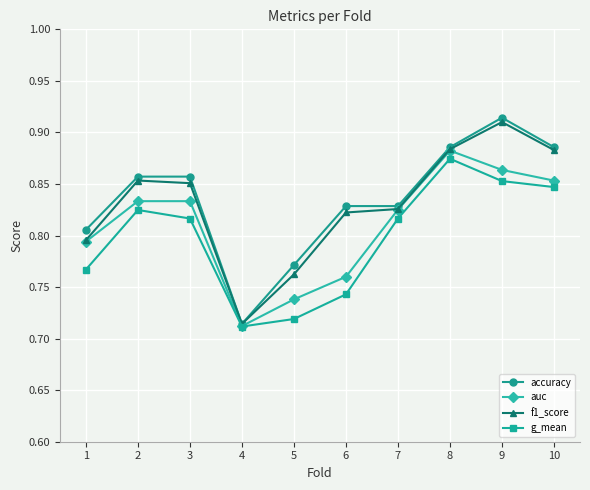

List the series in order of their peak value, highest first.

accuracy, f1_score, auc, g_mean